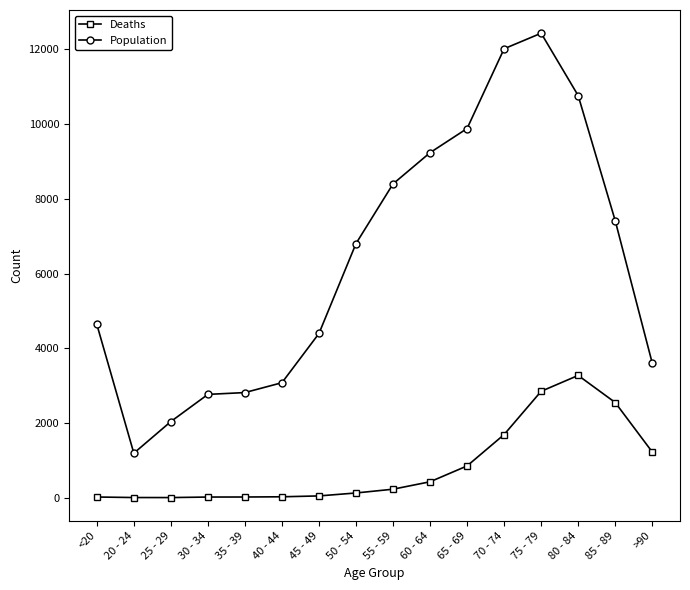

What is the difference between the second highest and minimum values in the Deaths series?

2845